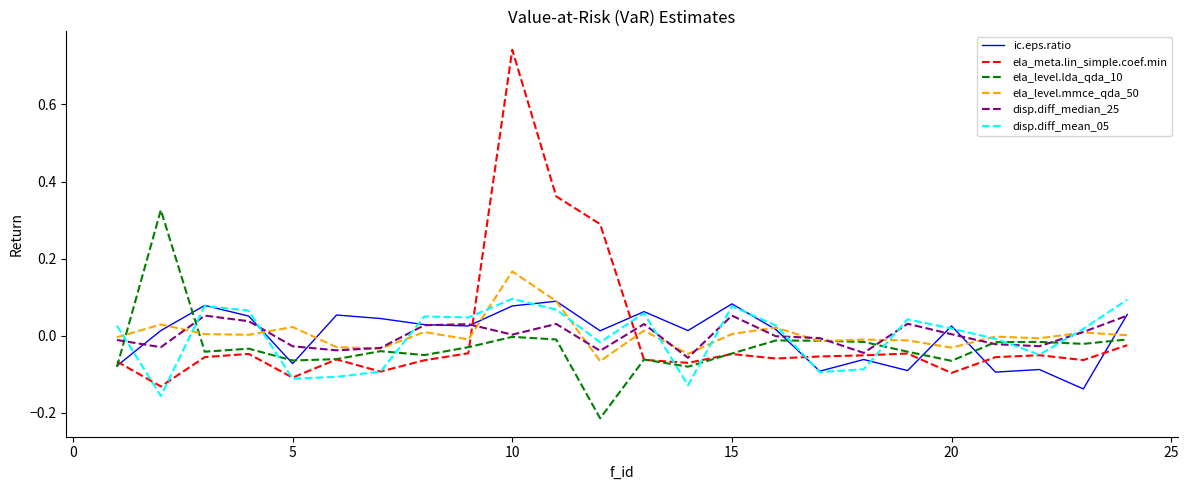

How many lines are shown in the chart?

6